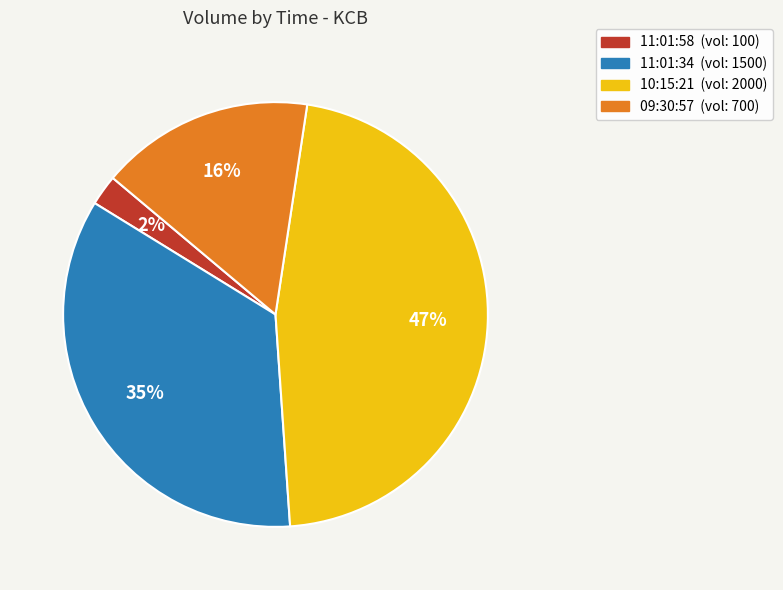

Which has a higher value, 11:01:34 or 11:01:58?

11:01:34